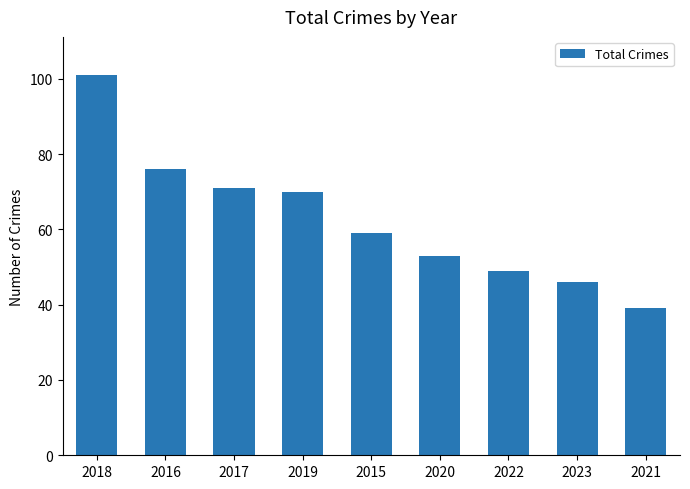

What is the value of the 5th bar from the left?

59